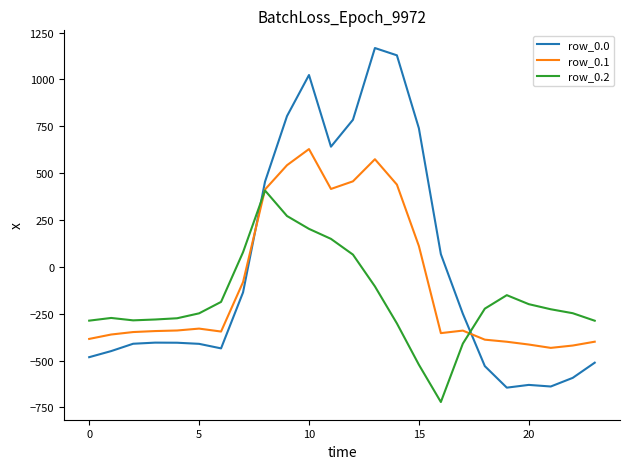

True or false: row_0.0 and row_0.1 cross at least once.

True